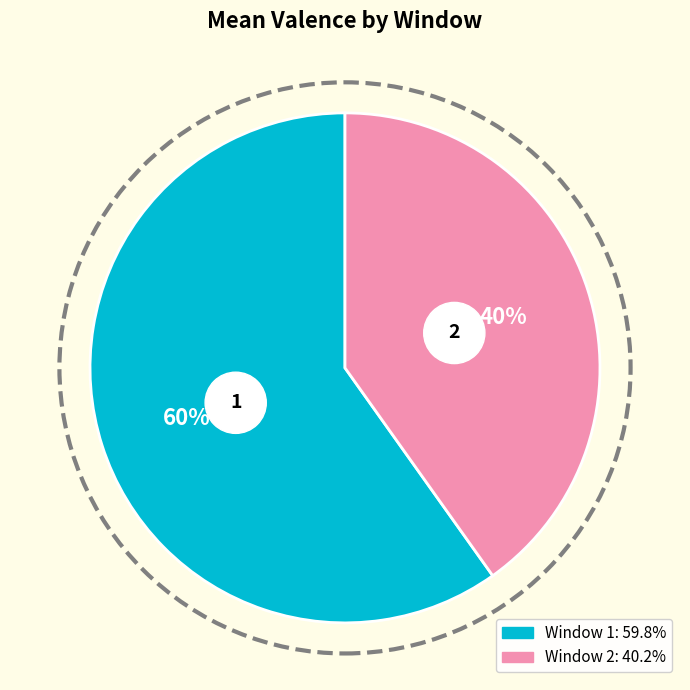

Count the number of slices in the pie.

2